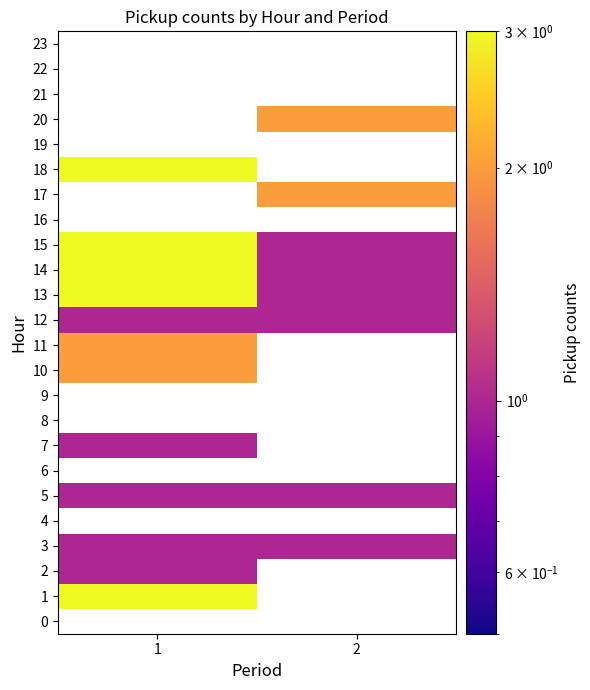

Count the number of categories in the chart.

2